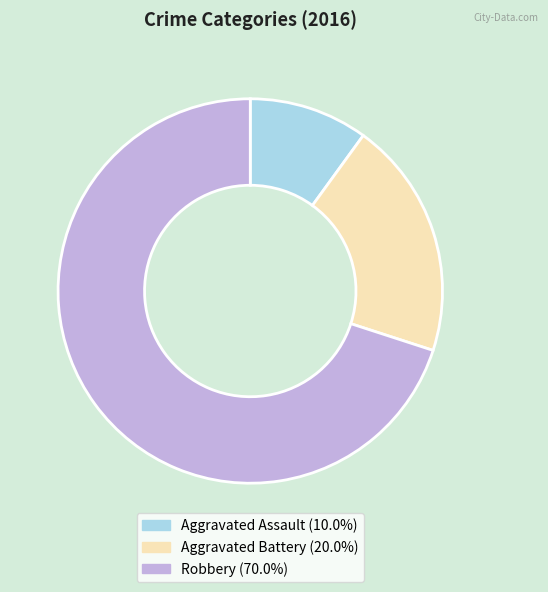

Does Aggravated Battery (20.0%) account for over 50% of the chart?

No